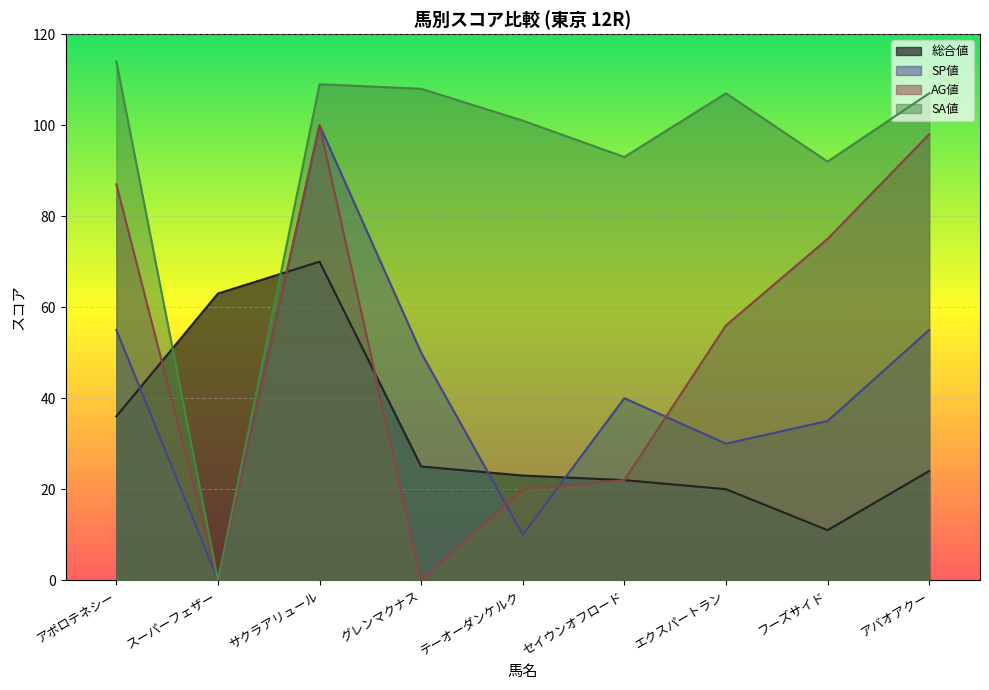

What is the sum of all SP値 values?

375